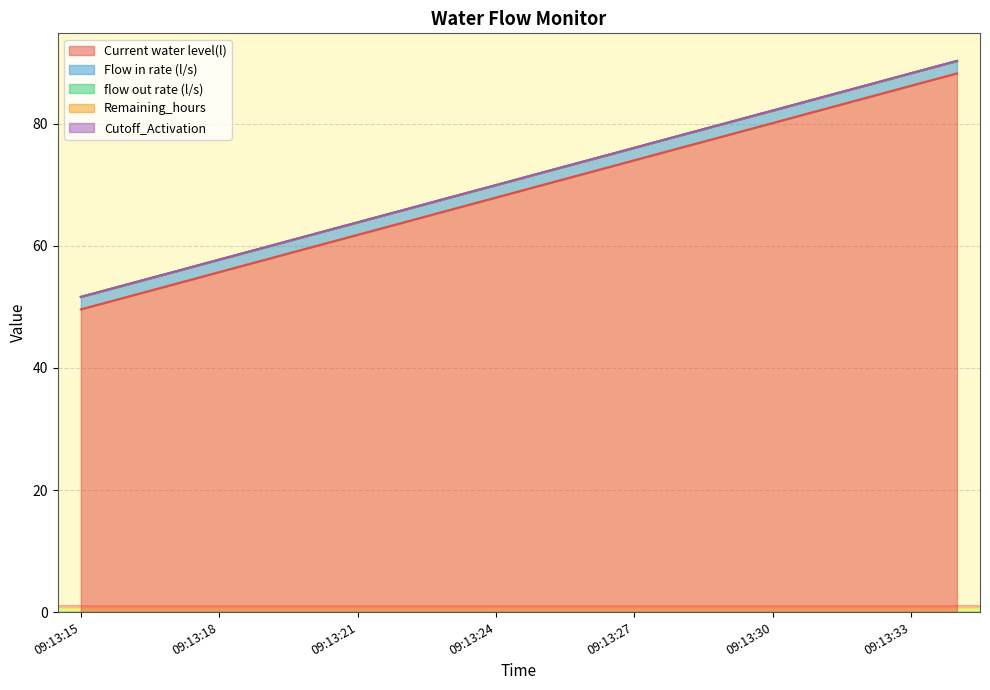

True or false: Flow in rate (l/s) and Current water level(l) cross at least once.

False